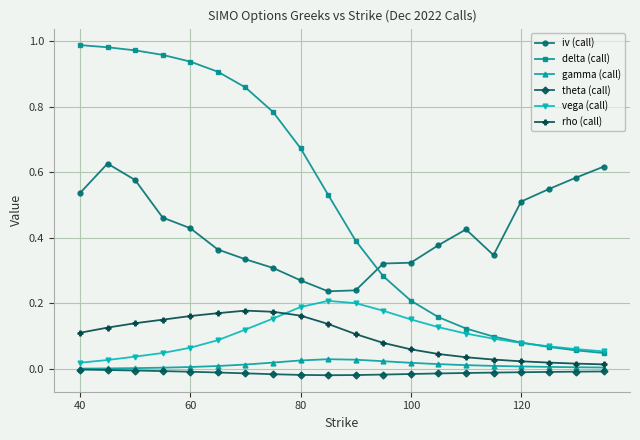

Rank the series by their maximum value, from lowest to highest.

theta (call), gamma (call), rho (call), vega (call), iv (call), delta (call)